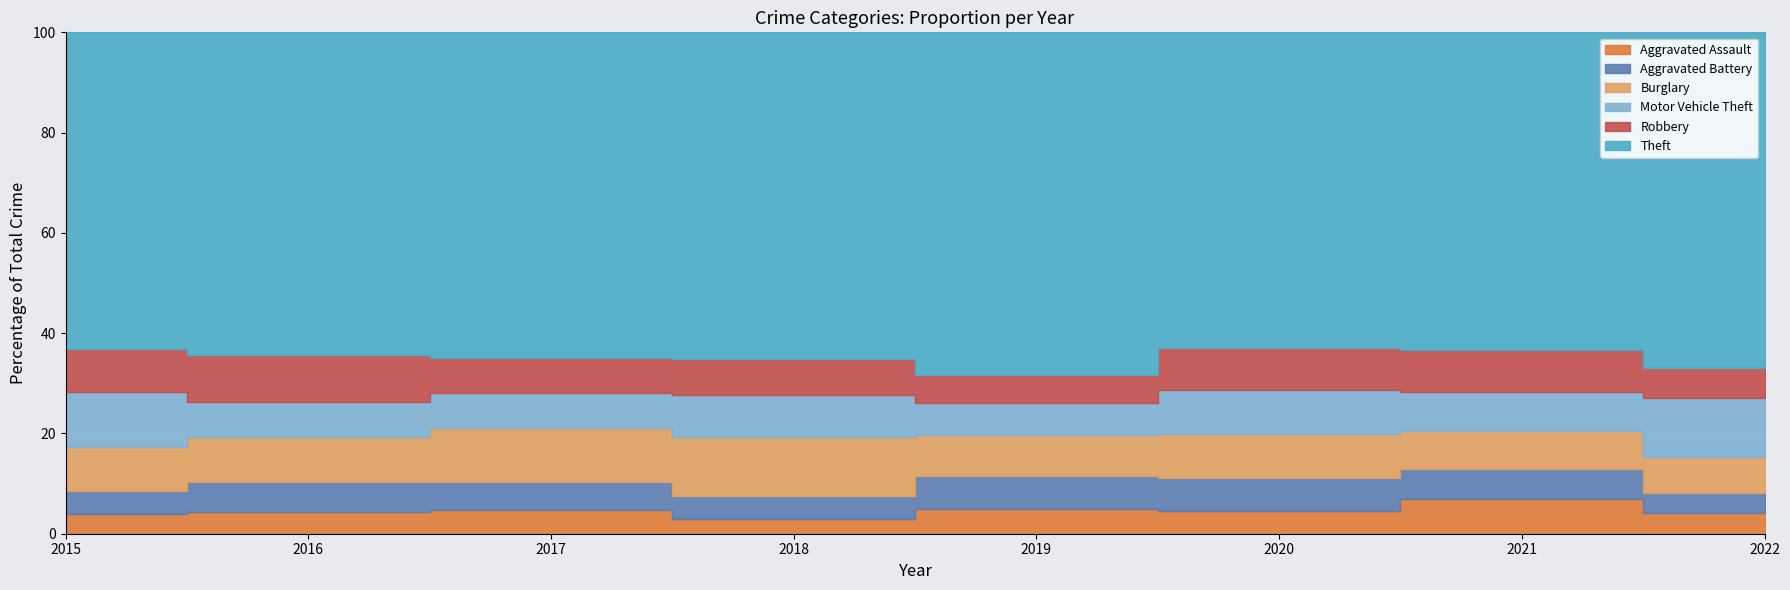

Reading left to right, extract all data points from this chart.

Aggravated Assault: 54	66	72	43	65	56	86	77
Aggravated Battery: 64	93	83	70	88	82	75	71
Burglary: 121	139	162	176	110	110	95	131
Motor Vehicle Theft: 152	110	104	127	84	109	96	216
Robbery: 117	145	105	107	75	102	105	107
Theft: 874	999	979	977	914	783	791	1222